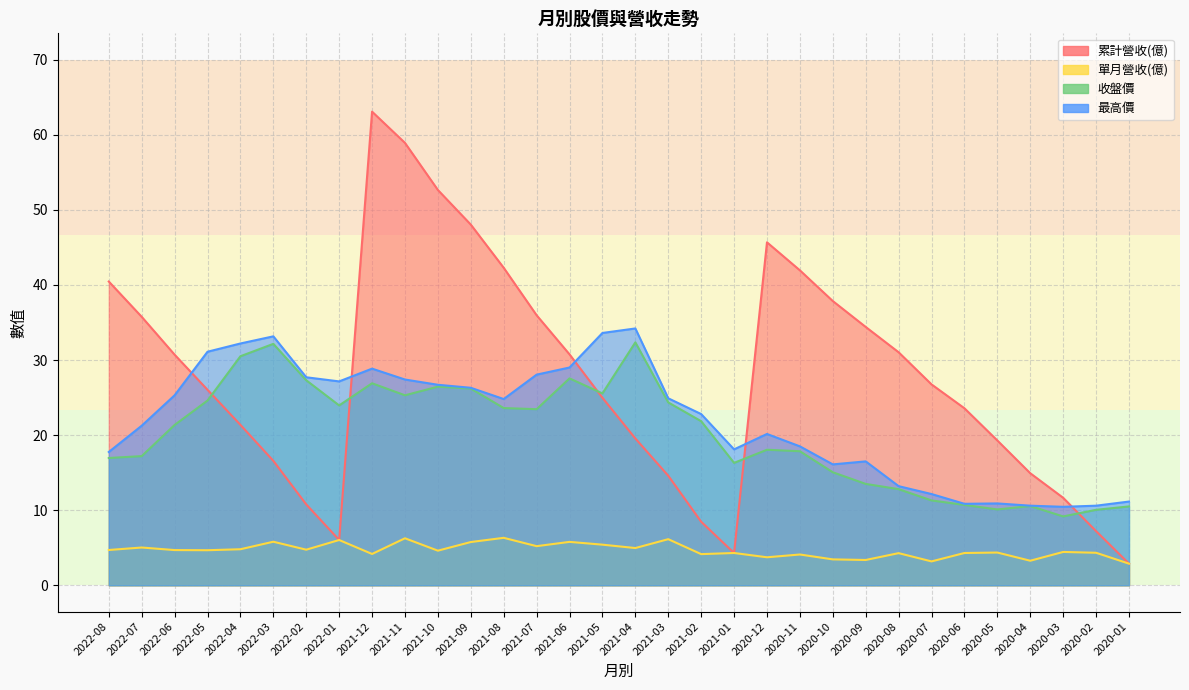

What is the maximum value shown in the chart?

63.1